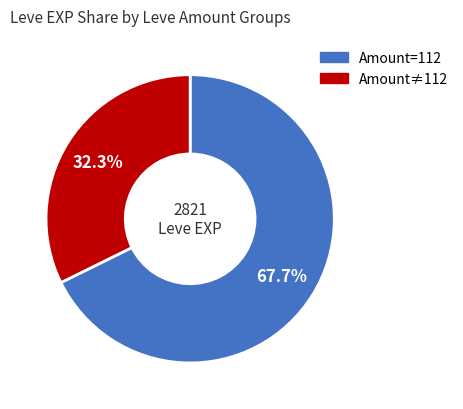

Is there any slice that represents more than half of the pie?

Yes